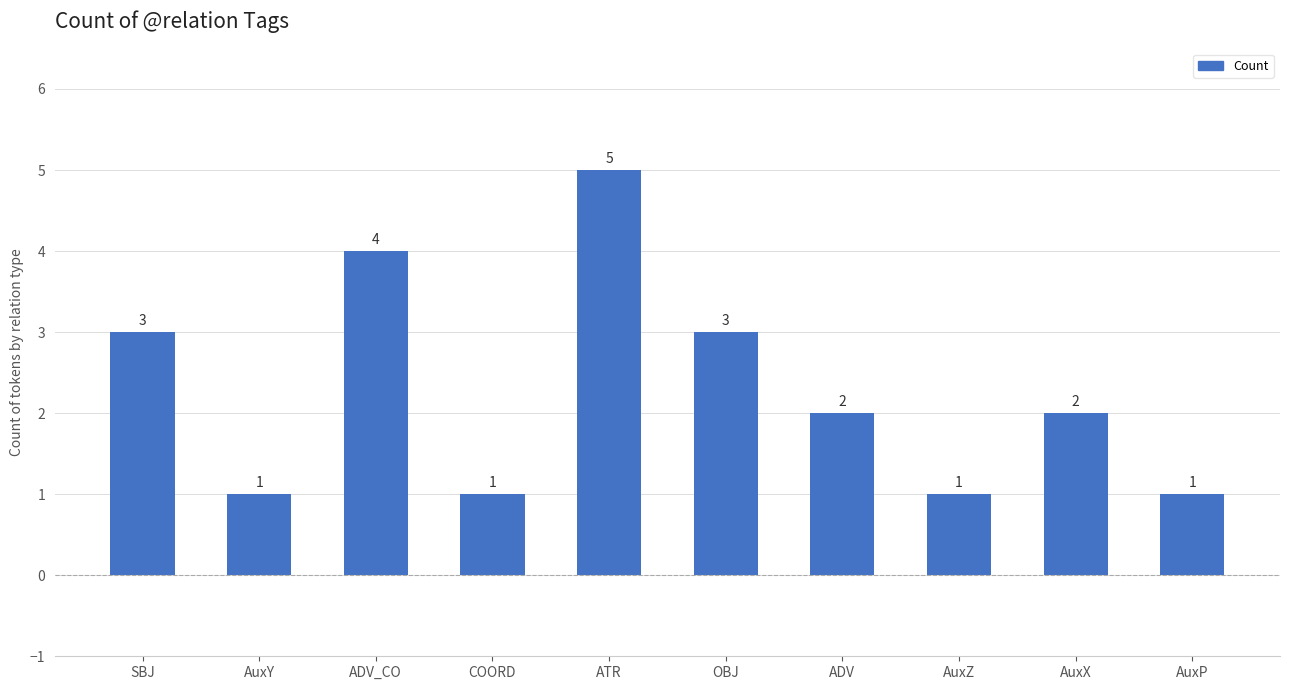

What is the greatest value displayed?

5